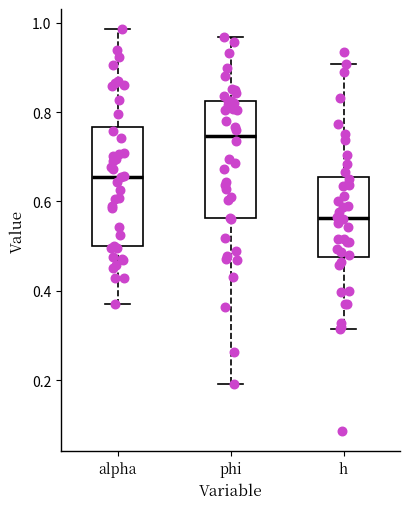

Reading left to right, read every box against the y-axis: the position of its median line, the range the box covers, and the ends of its whiskers. The values are not printed on the chart, so give them approximately, as read against the axis.

alpha: median 0.66, box 0.50 to 0.76, whiskers 0.38 to 0.98
phi: median 0.74, box 0.56 to 0.82, whiskers 0.20 to 0.96
h: median 0.56, box 0.48 to 0.66, whiskers 0.32 to 0.90